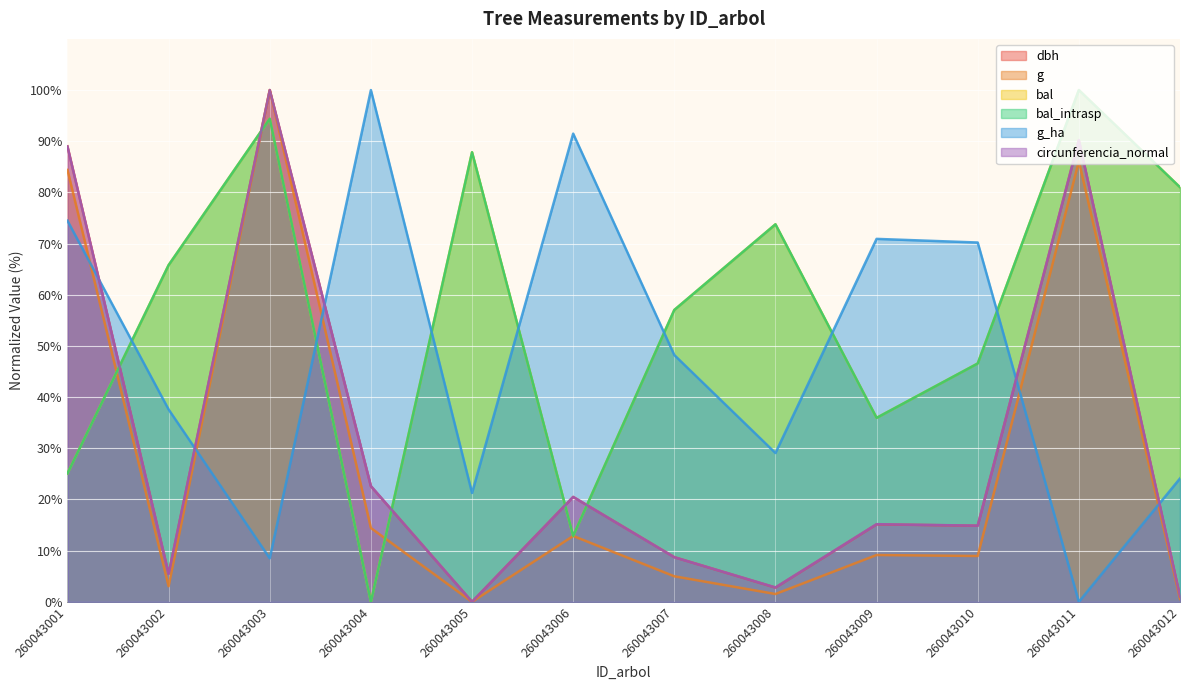

Which series ends up on top after the final intersection of circunferencia_normal and bal_intrasp?

bal_intrasp